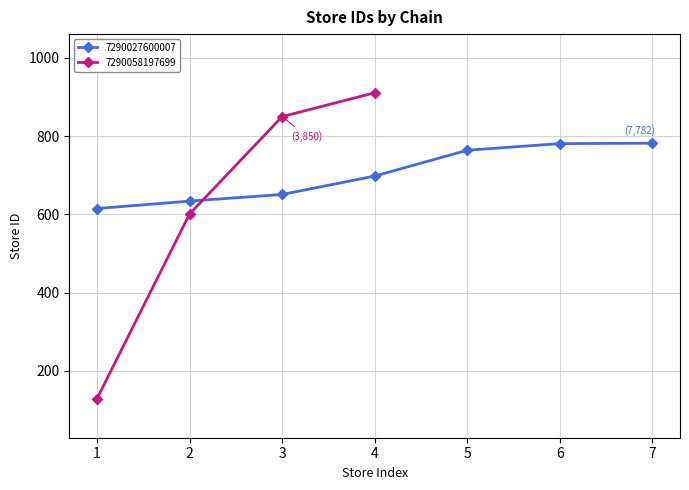

What is the lowest value of the 7290027600007 series?

615